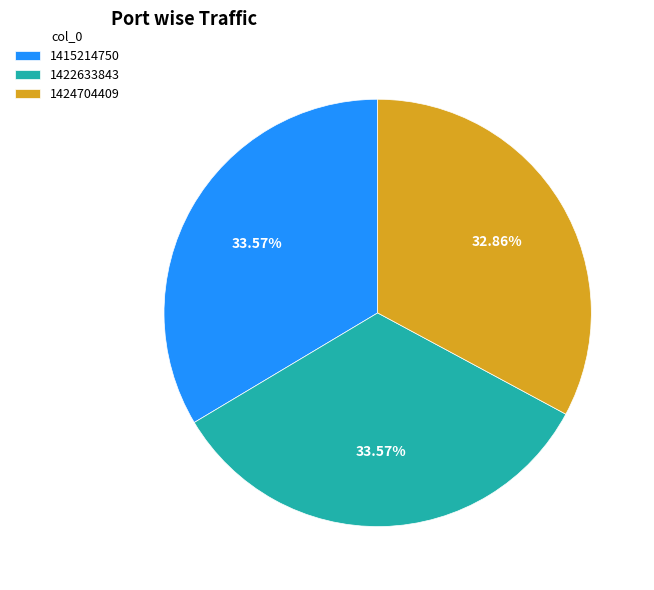

To the nearest percent, what is the difference between the largest and smallest slice percentages?

1%